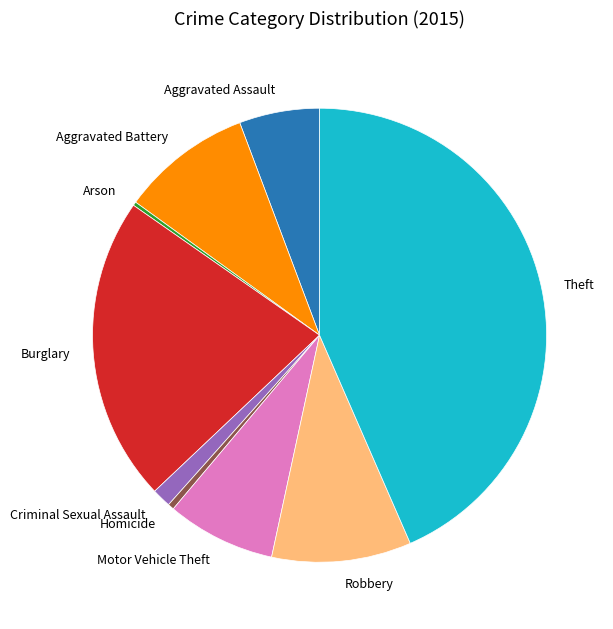

Does Motor Vehicle Theft represent more than half of the total?

No